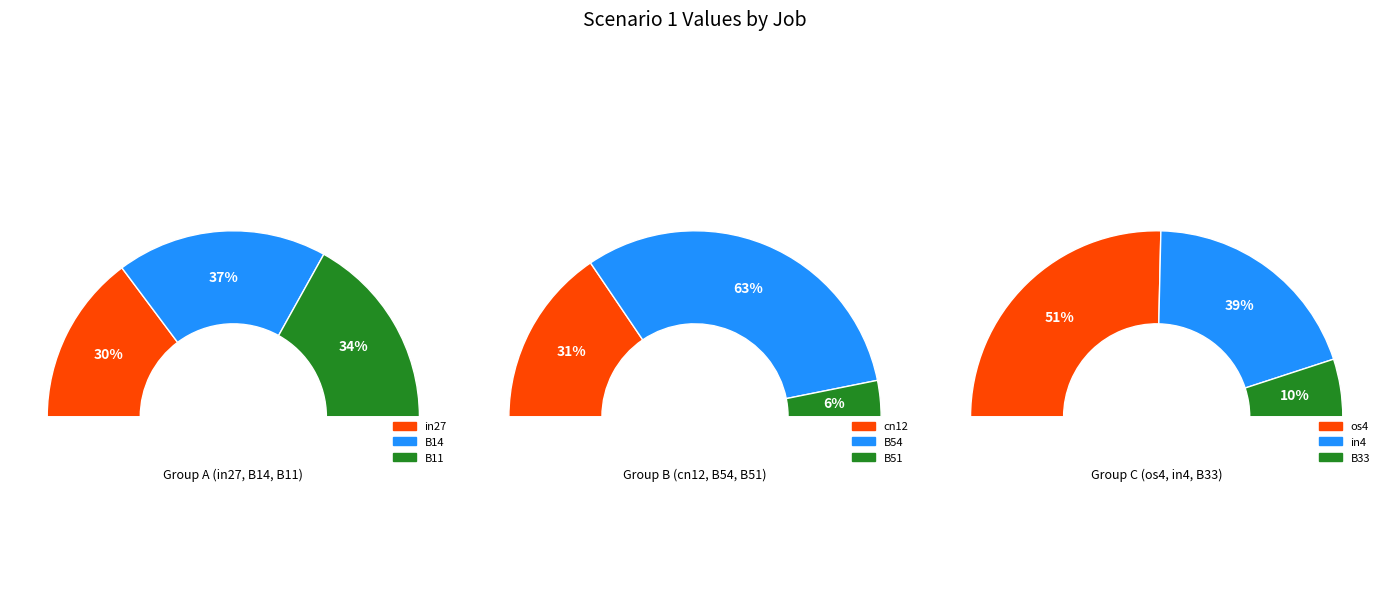

Is there any slice that represents more than half of the pie?

No